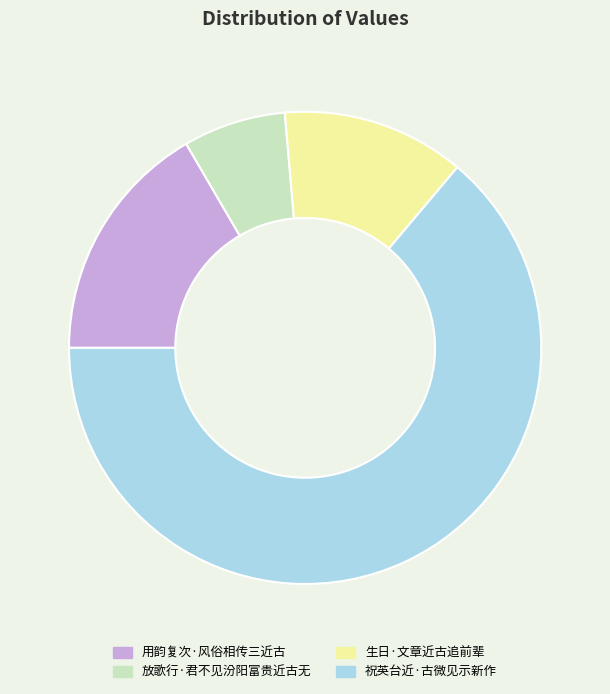

Does any single category account for the majority?

Yes